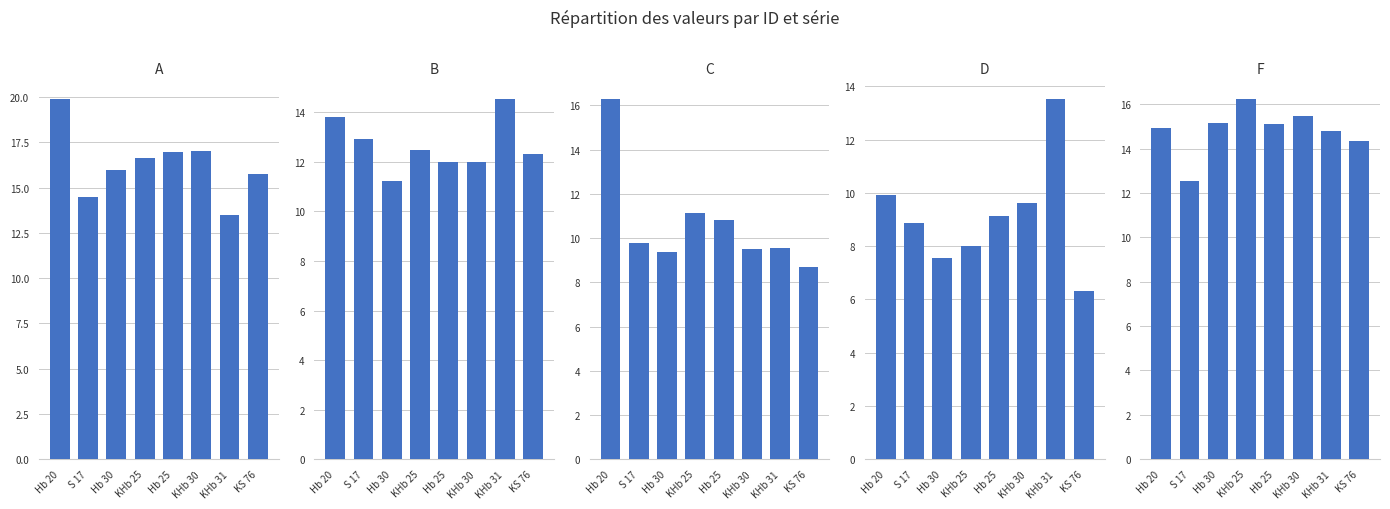

What is the label of the 3rd bar from the left?

Hb 30